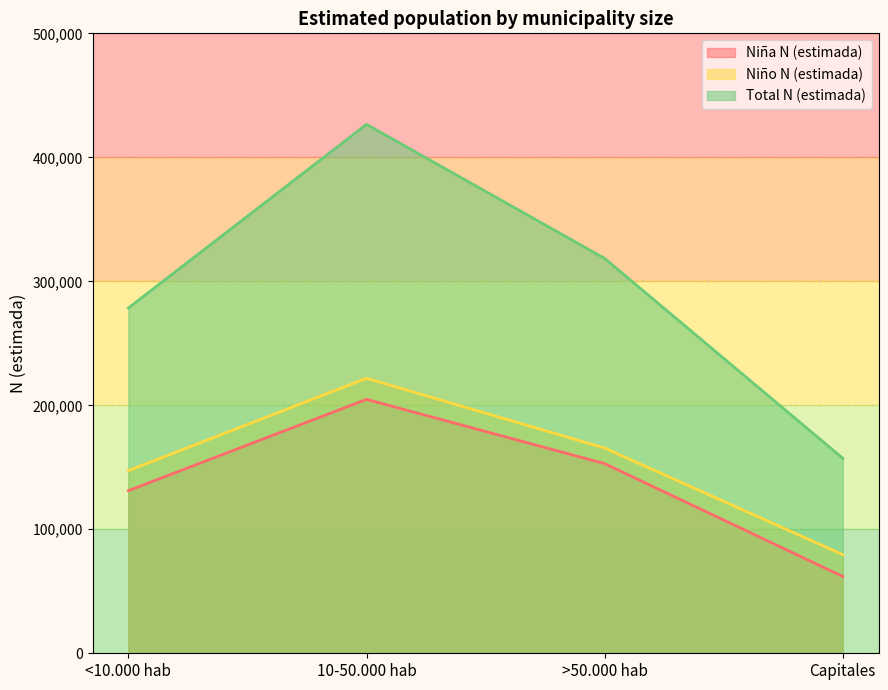

Is it true that Niña N (estimada) equals 204789 at 10-50.000 hab?

True